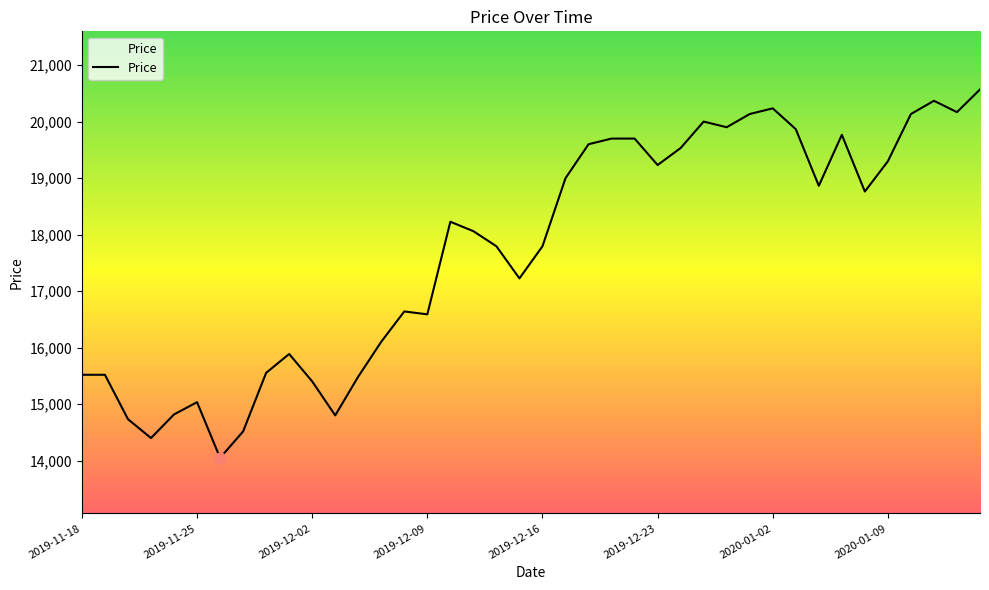

What is the minimum value shown in the chart?

14048